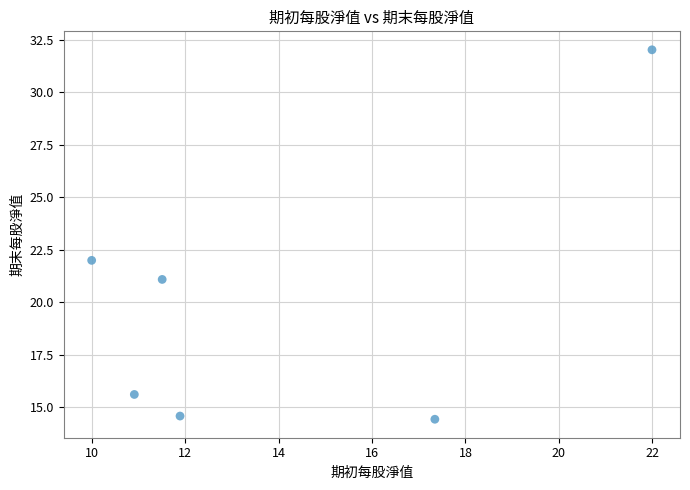

What is the average Y value?

19.9